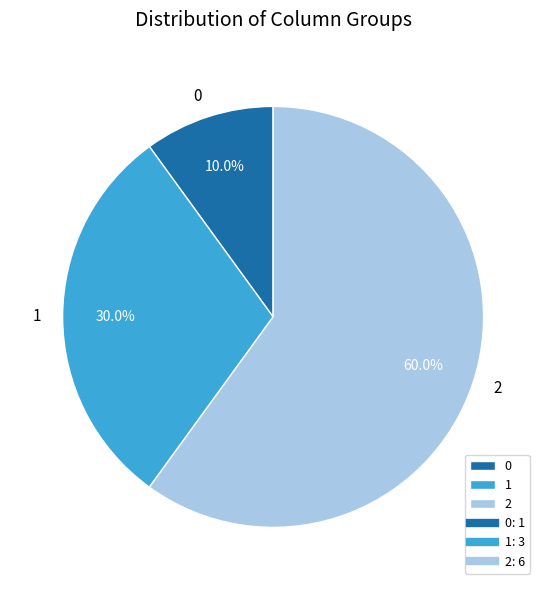

To the nearest percent, what is the combined percentage of 0 and 2?

70%